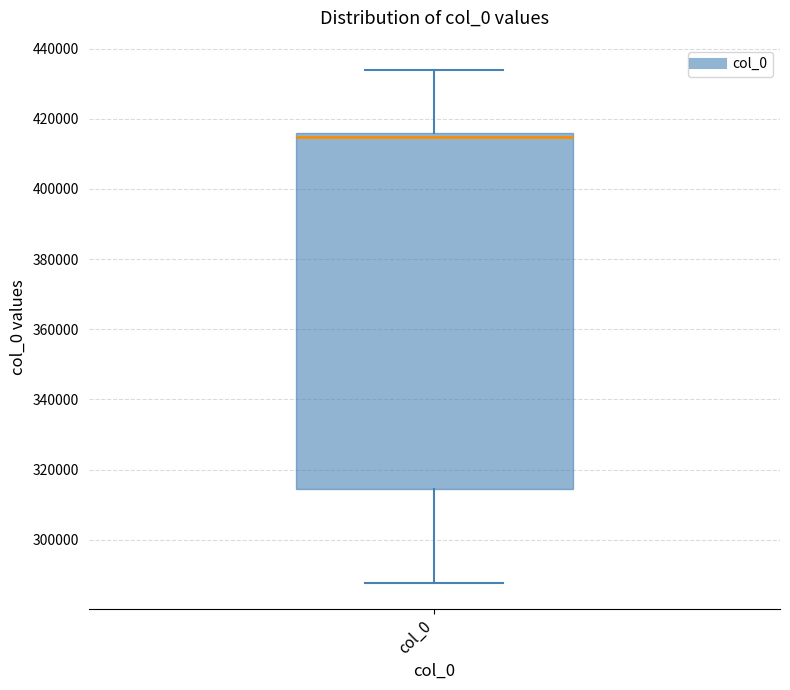

Read this box plot against the y-axis: the position of the median line, the range covered by the box, and the ends of both whiskers. The values are not printed on the chart, so give them approximately, as read against the axis.

median 414000, box 314000 to 416000, whiskers 288000 to 434000